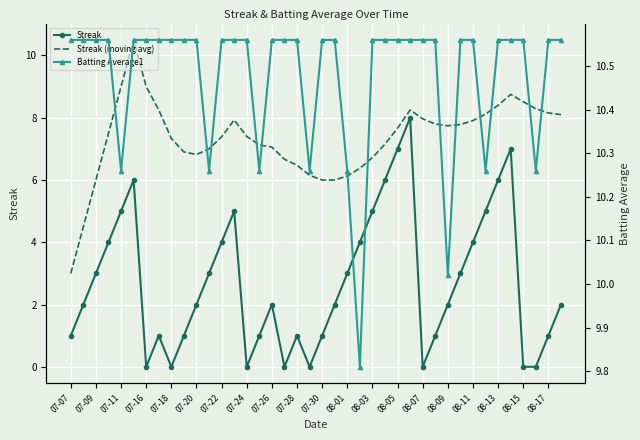

True or false: Streak and Streak (moving avg) cross at least once.

False